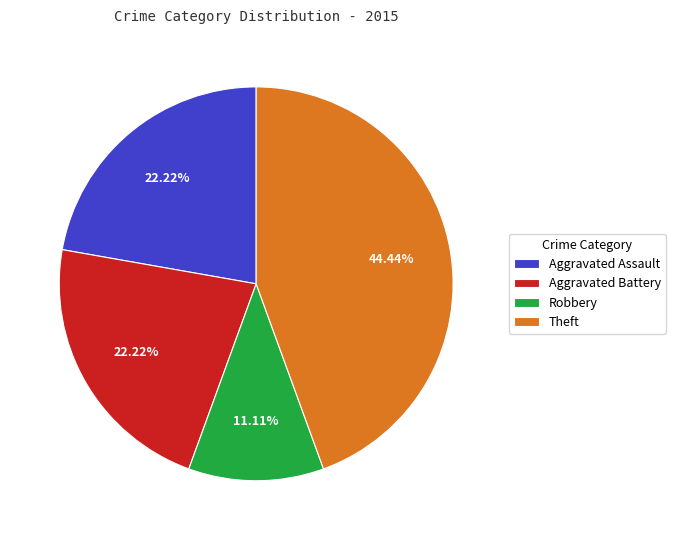

Which category has the biggest portion of the pie?

Theft